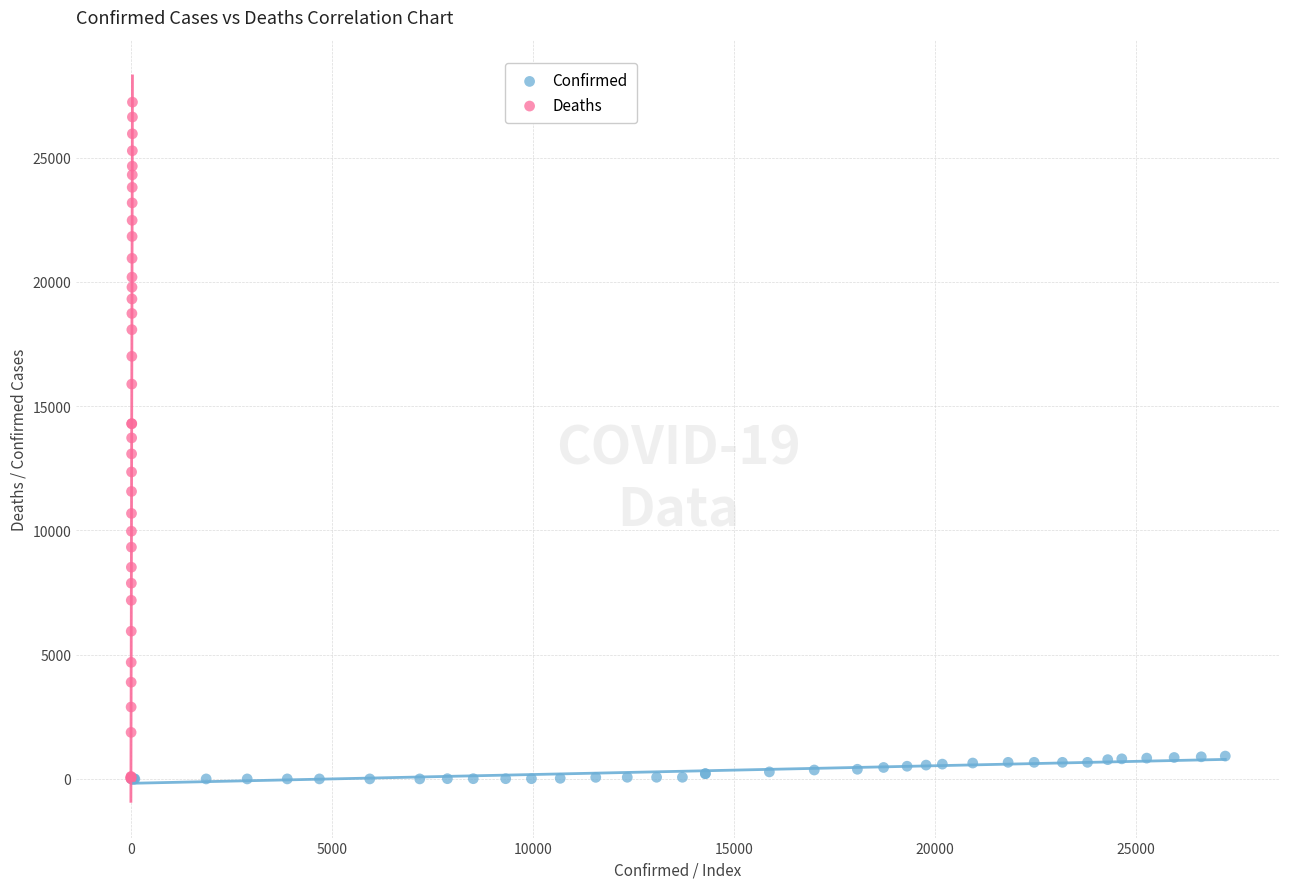

Which series reaches the maximum Y coordinate?

Deaths